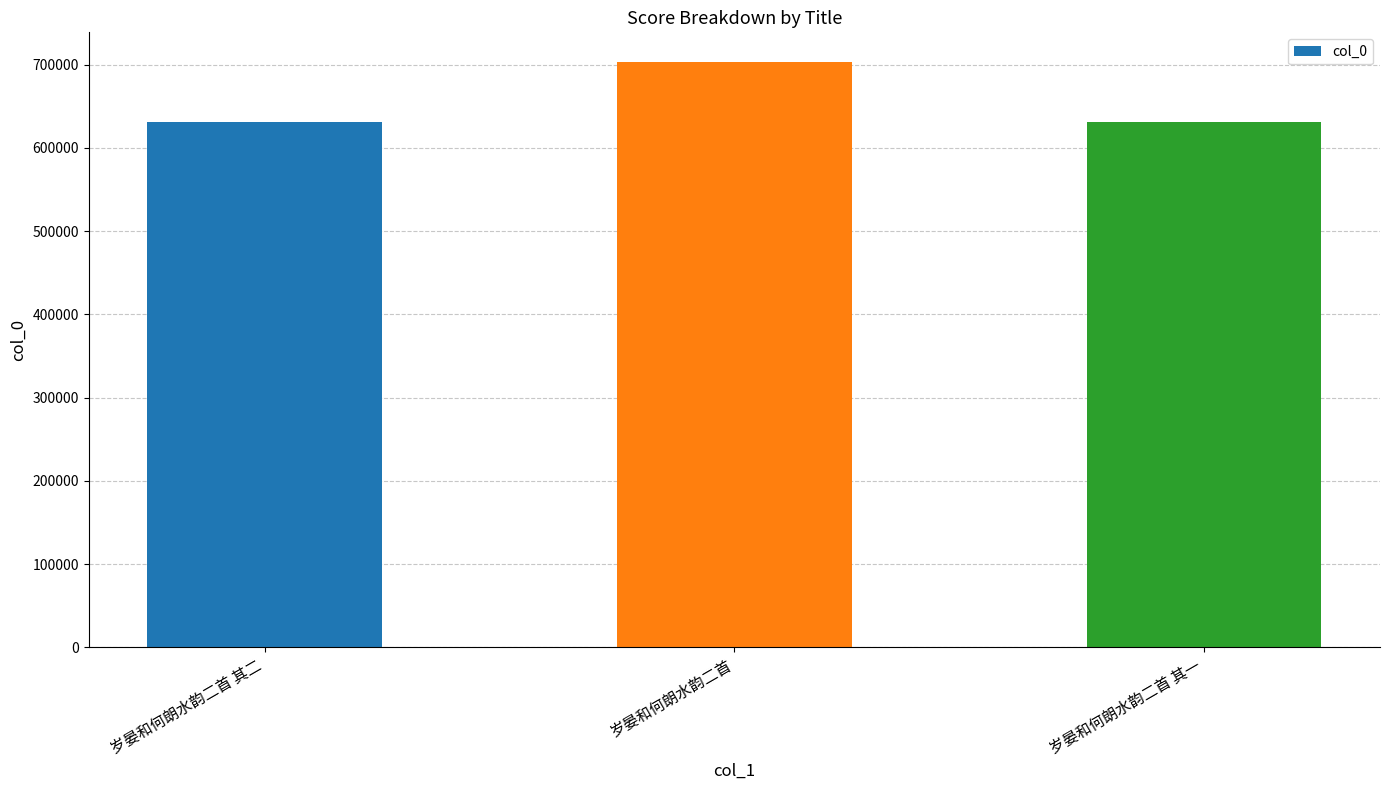

True or false: the data shows 703656 at 岁晏和何朗水韵二首.

True